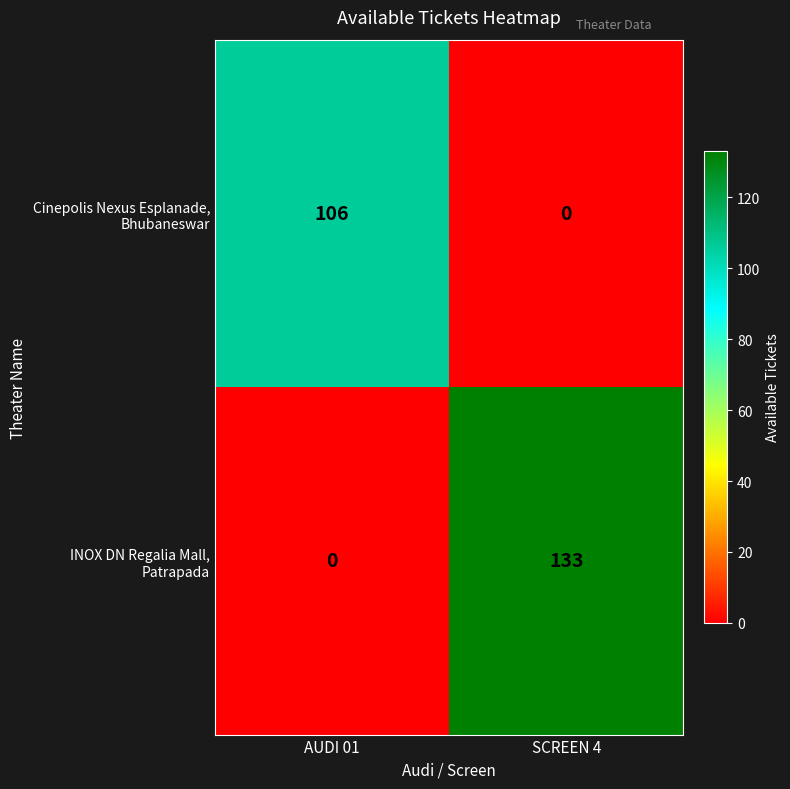

What is the difference between the highest and lowest values at AUDI 01?

106